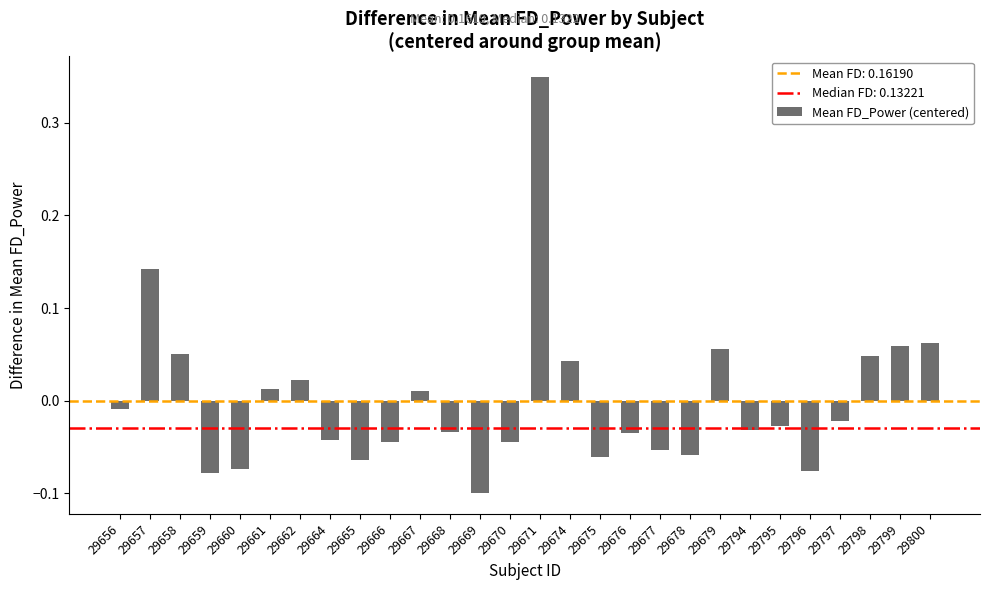

Between 29666 and 29668, which is larger?

29668